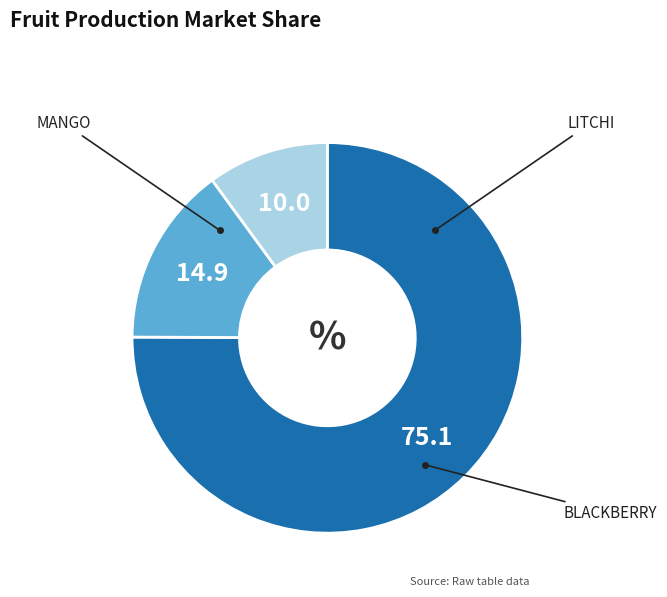

Is there any slice that represents more than half of the pie?

Yes